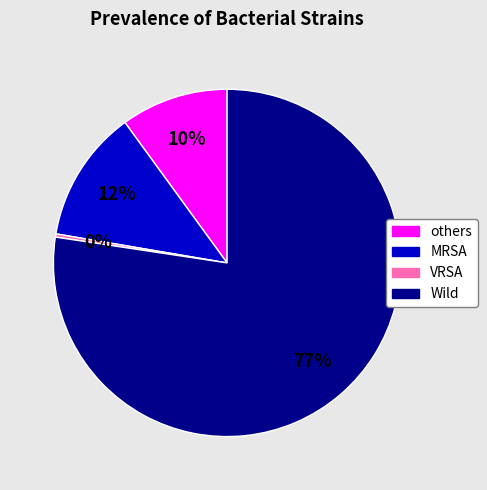

True or false: Wild accounts for 77% of the total.

True